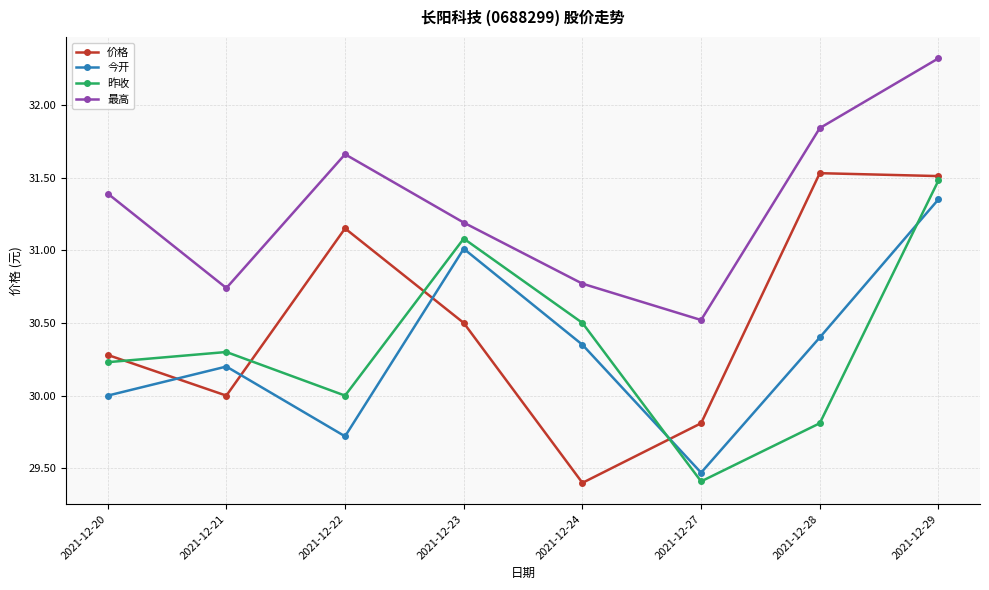

What is the minimum value shown in the chart?

29.4